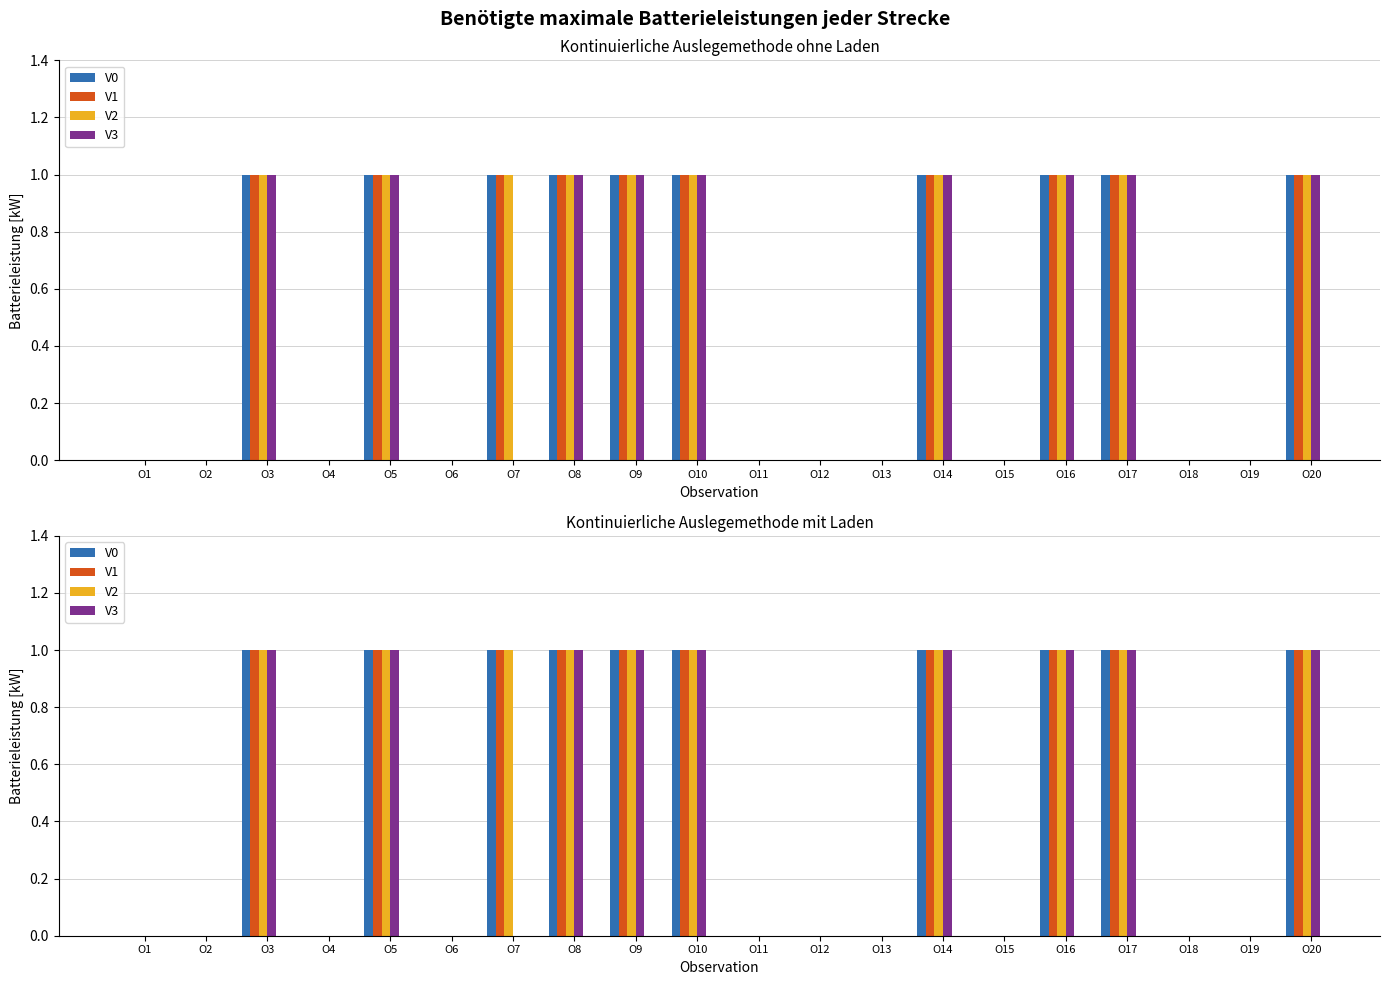

True or false: V1 has a value of 2 at O9.

False